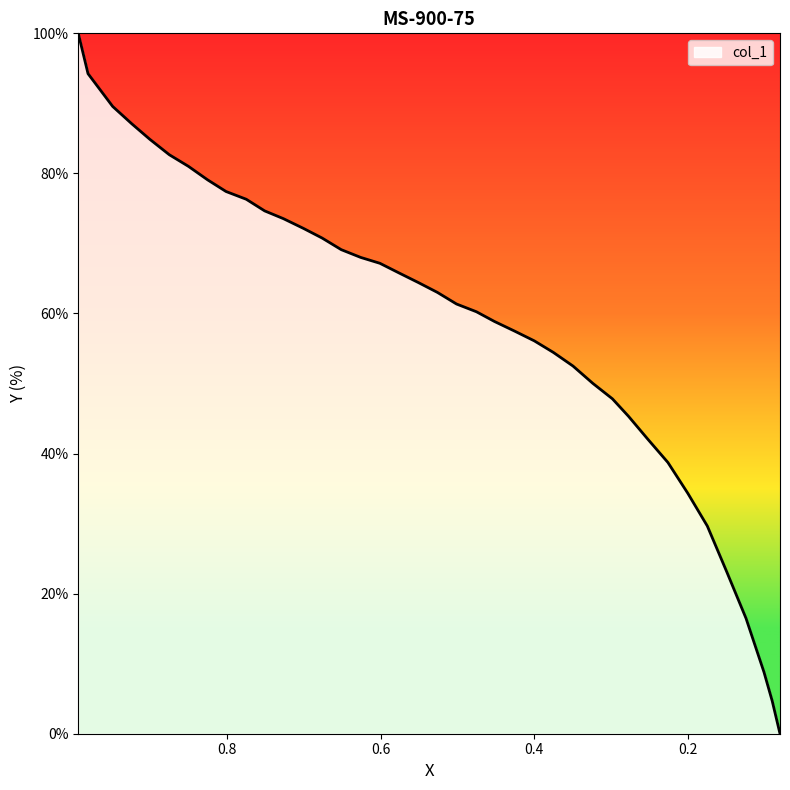

What position from the right is 0.1492?

5